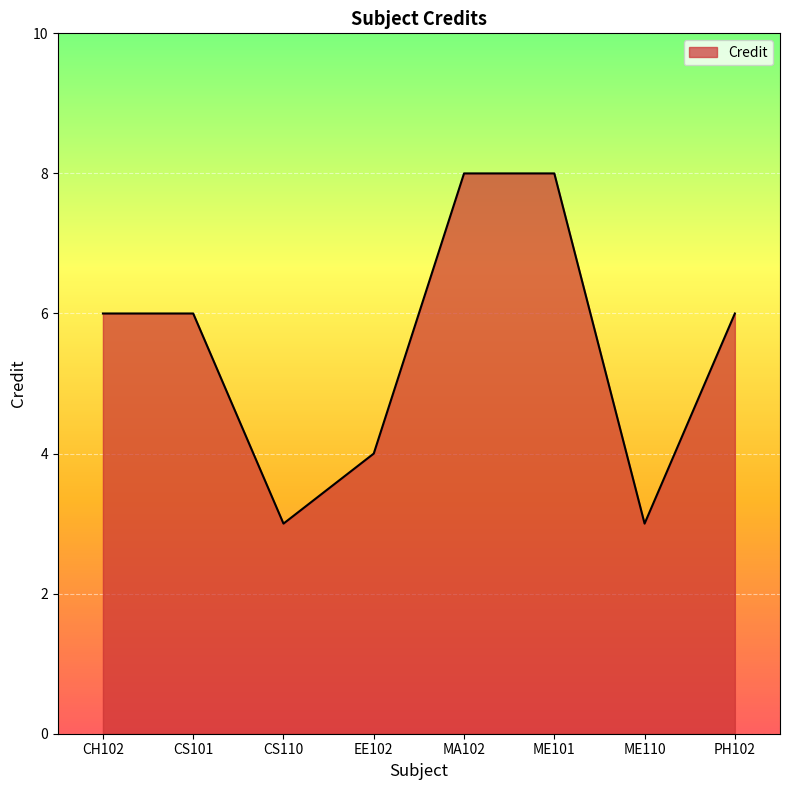

Reading left to right, what are all the values shown in this chart?

6	6	3	4	8	8	3	6